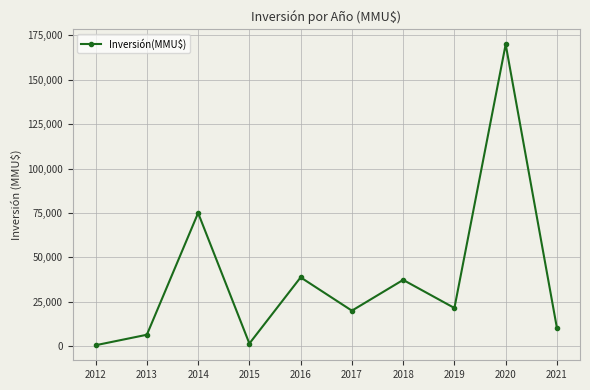

What is the sum of all values?

381200